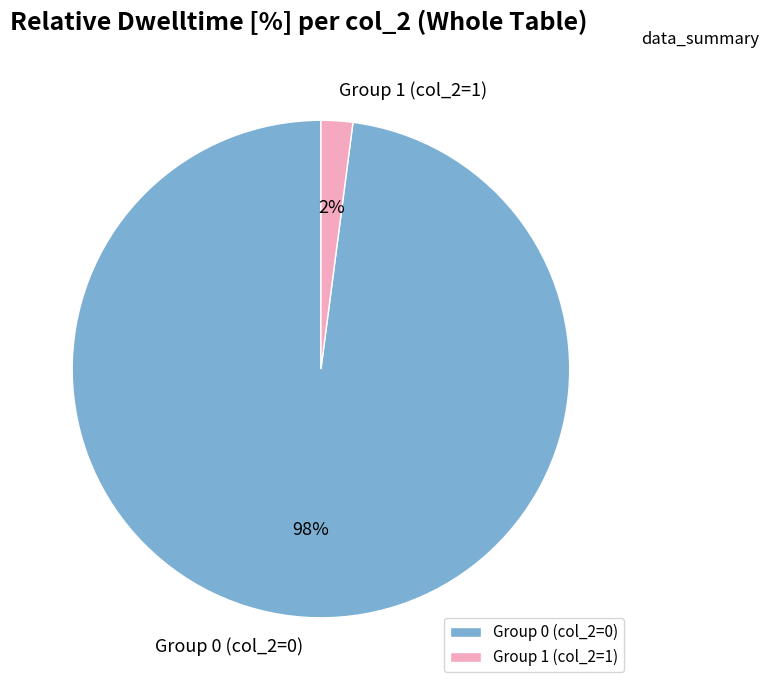

How many slices are in this pie chart?

2